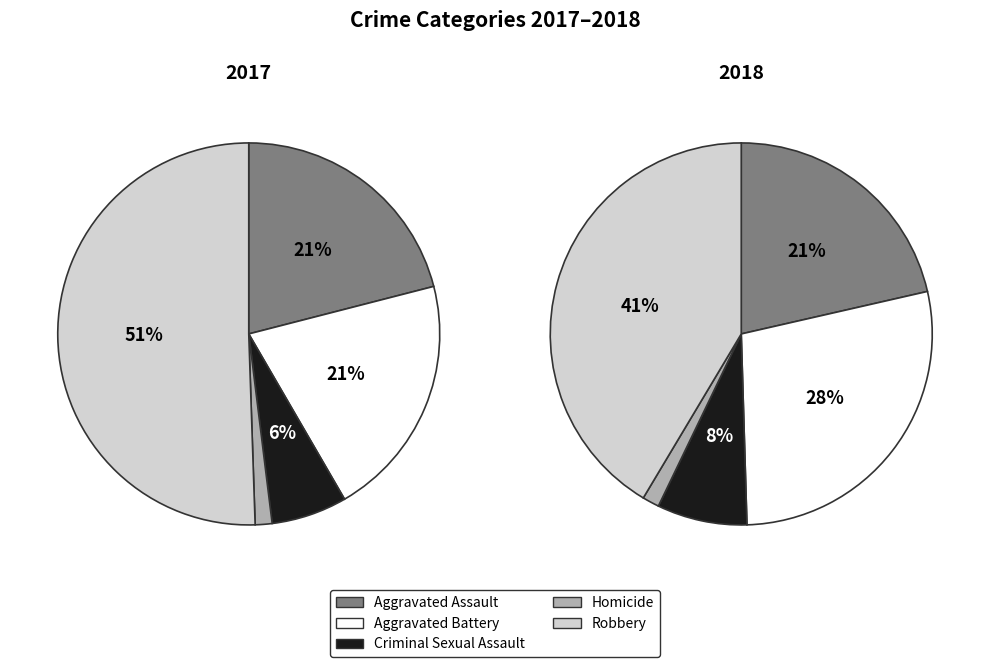

What percentage is the Aggravated Battery slice, to the nearest percent?

28%